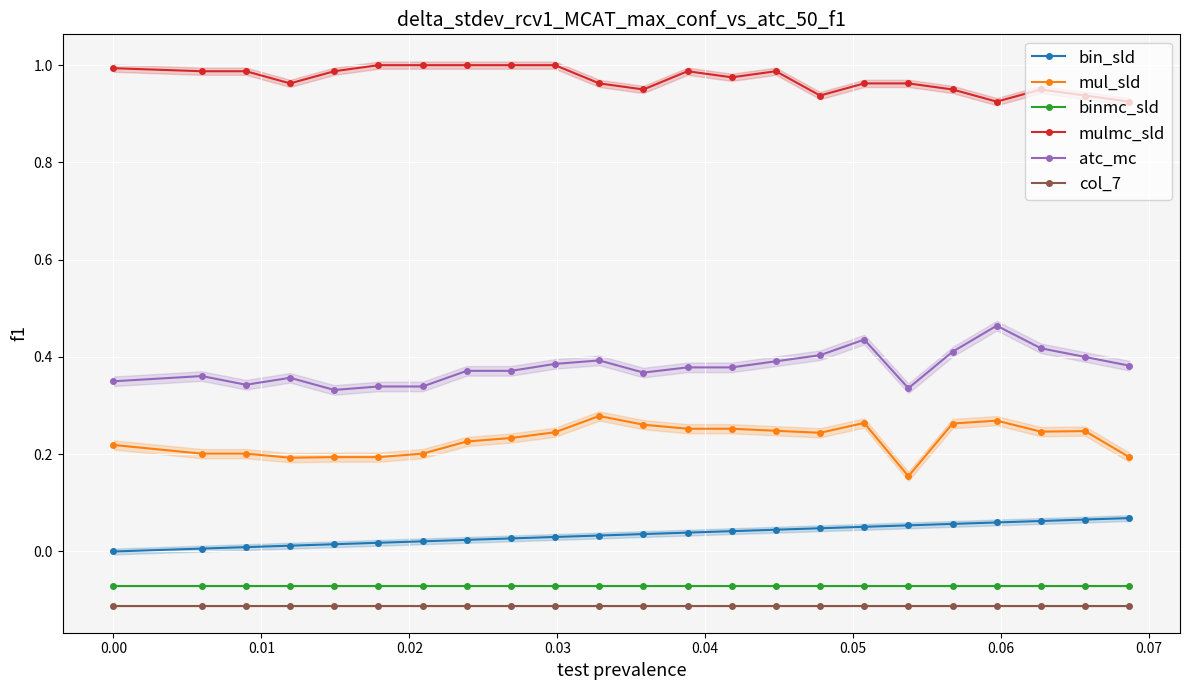

How many lines are shown in the chart?

6